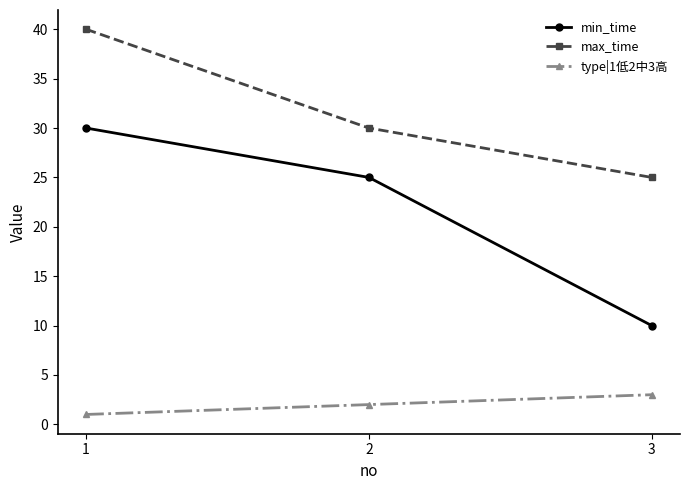

Rank the series at 1 from highest to lowest value.

max_time, min_time, type|1低2中3高